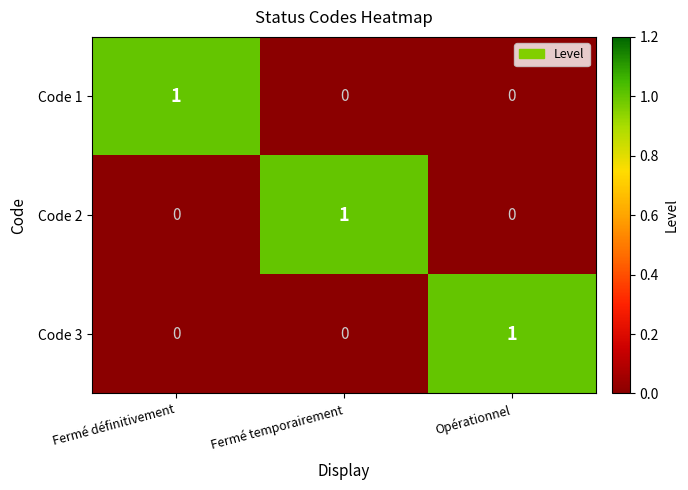

Is it true that Code 2 equals -1 at Opérationnel?

False